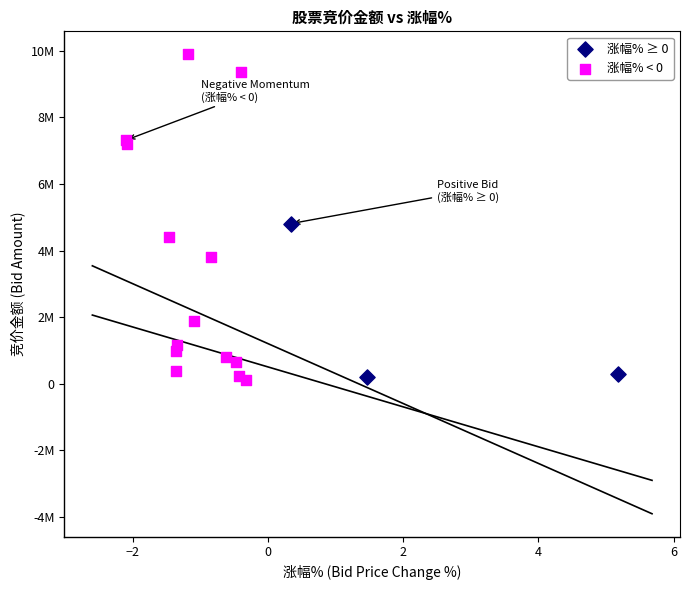

What are all the series names shown in the legend?

涨幅% ≥ 0, 涨幅% < 0